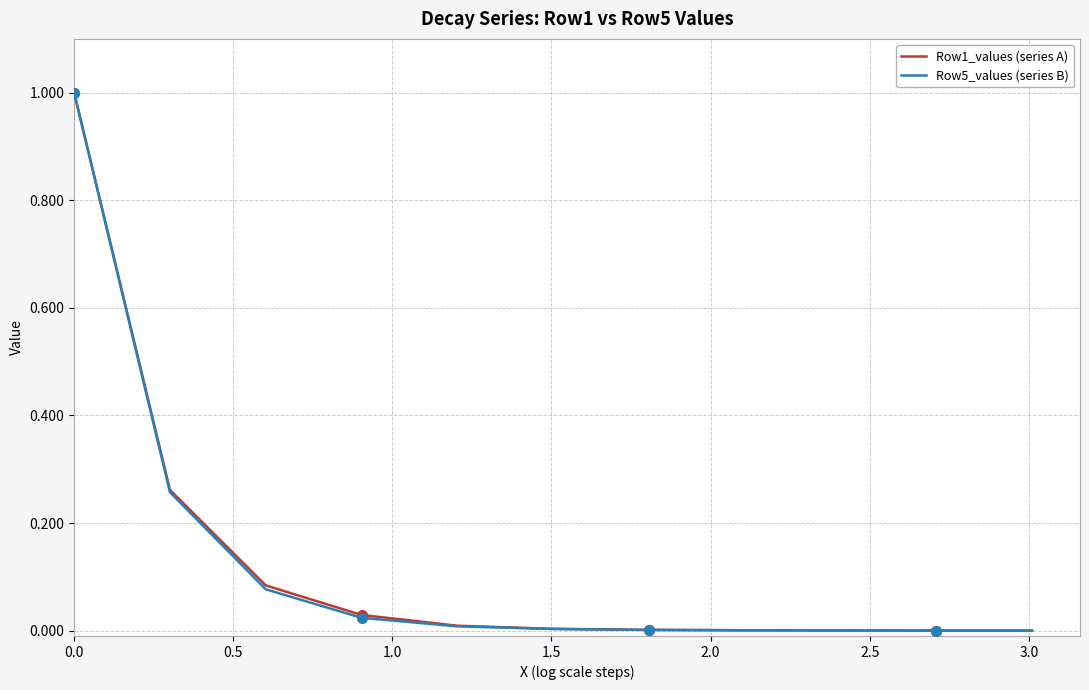

What is the greatest value displayed?

1.0